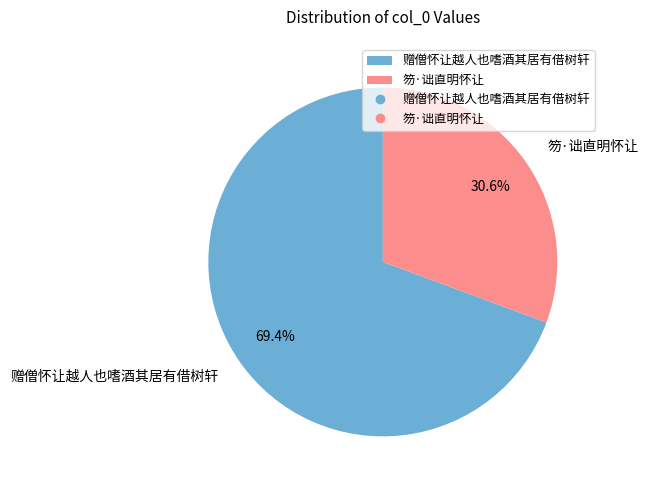

Is it true that 赠僧怀让越人也嗜酒其居有借树轩 is 58% of the pie?

False